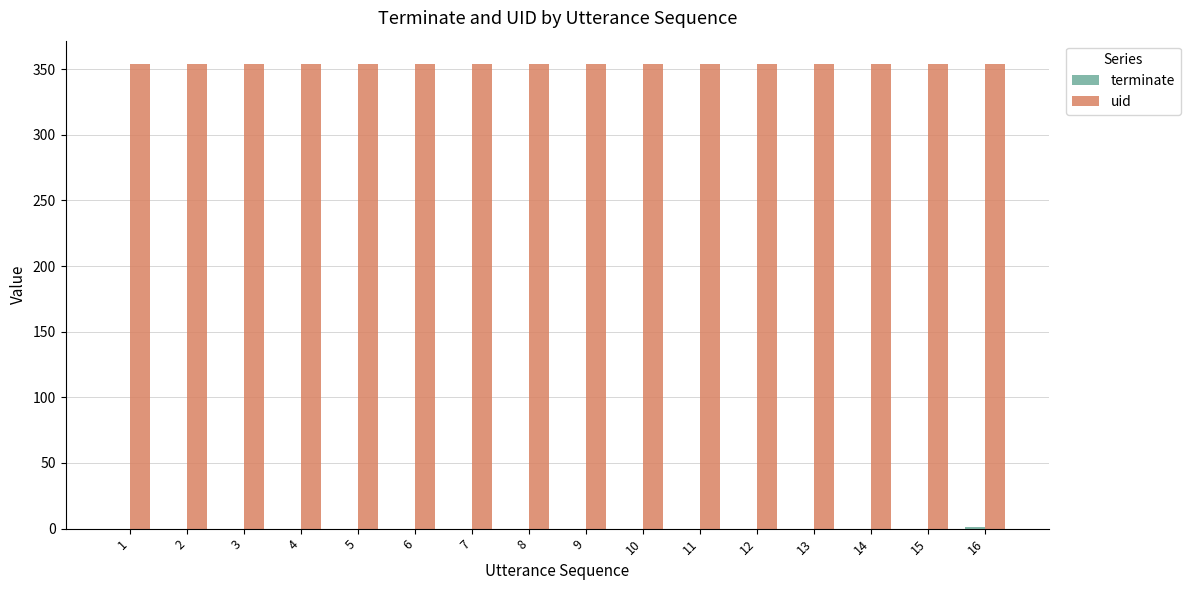

What is the sum of the uid values at 8 and 10?

708